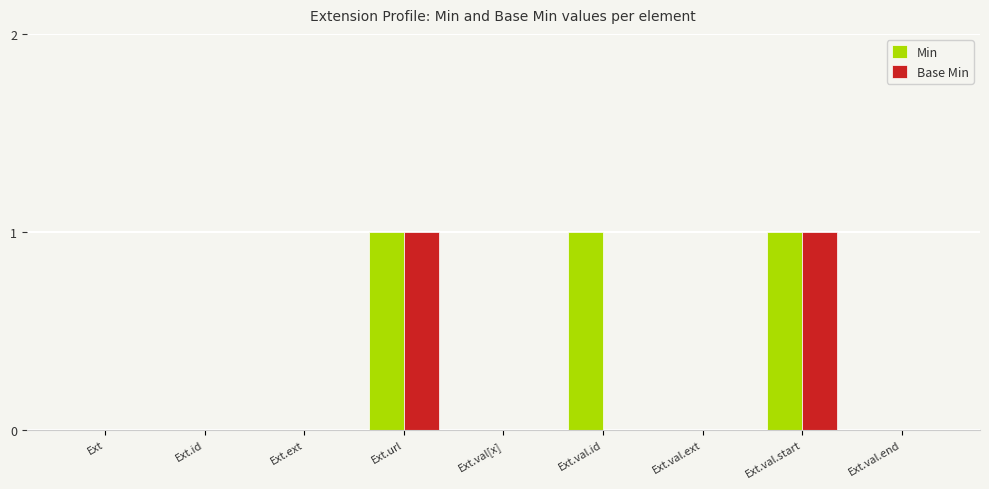

The Base Min series shows -1 at Ext.val.id. True or false?

False